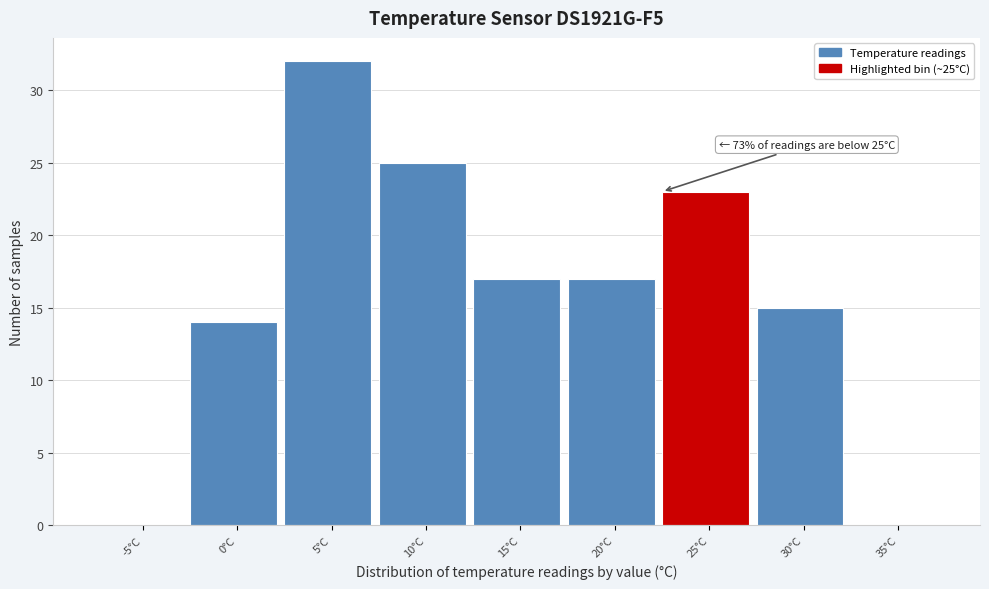

Reading right to left, what are all the values shown in this chart?

35°C=0	30°C=15	25°C=23	20°C=17	15°C=17	10°C=25	5°C=32	0°C=14	-5°C=0